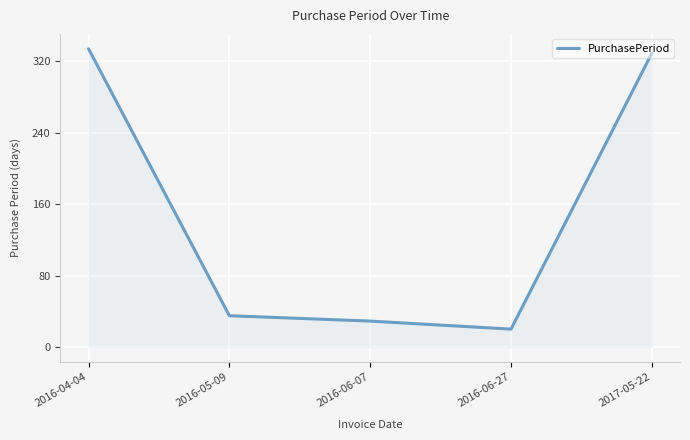

Where does the data first go above 35?

2016-04-04